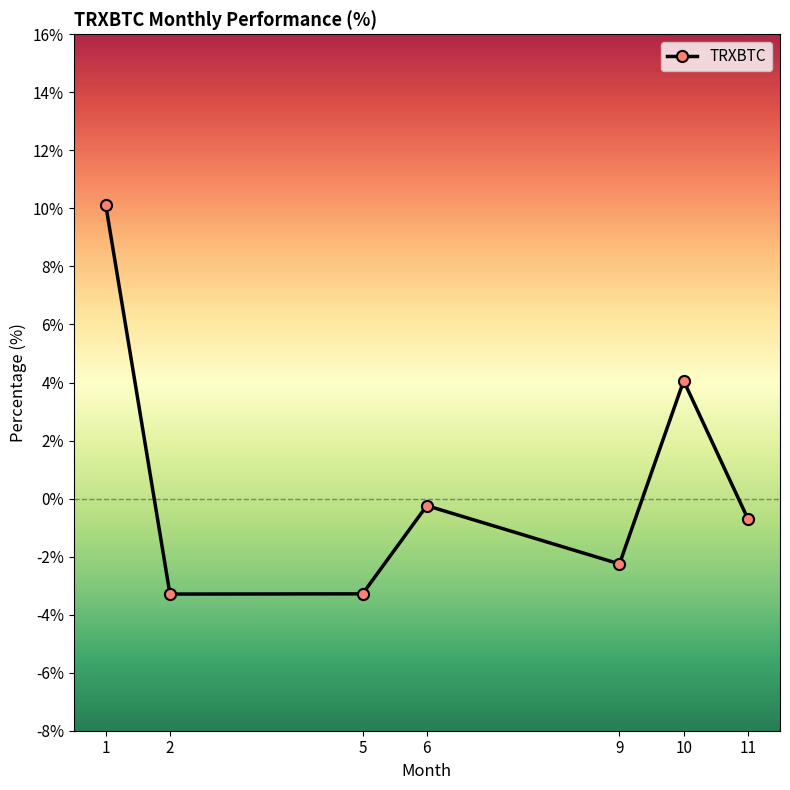

True or false: the data shows 7.3 at 1.

False